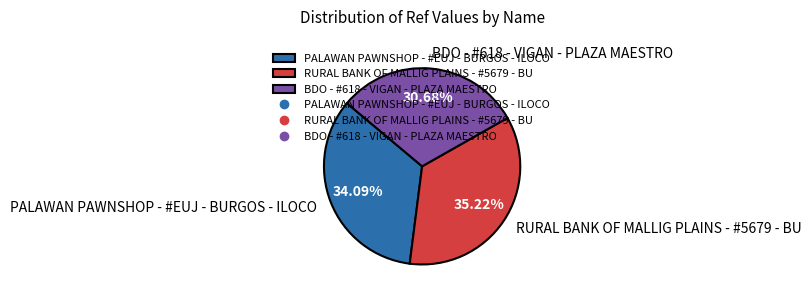

To the nearest percent, what percentage of the pie is BDO - #618 - VIGAN - PLAZA MAESTRO?

31%